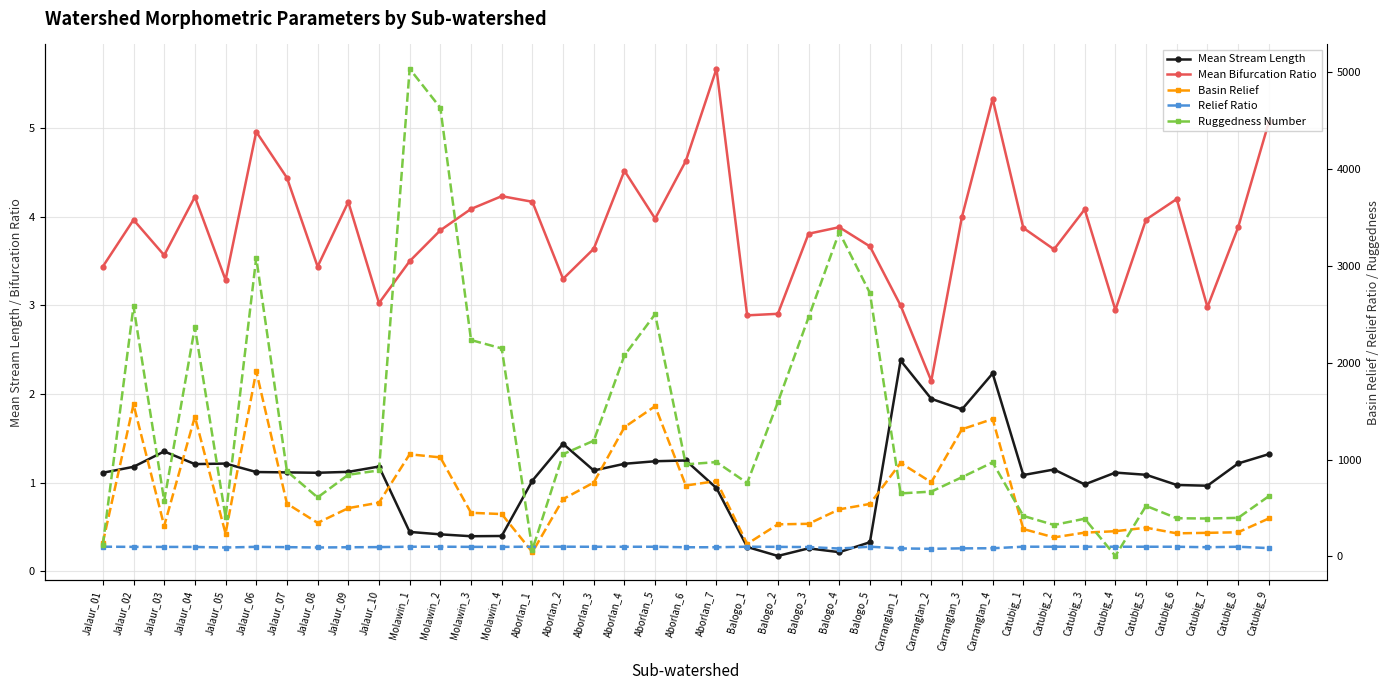

How many lines are shown in the chart?

5